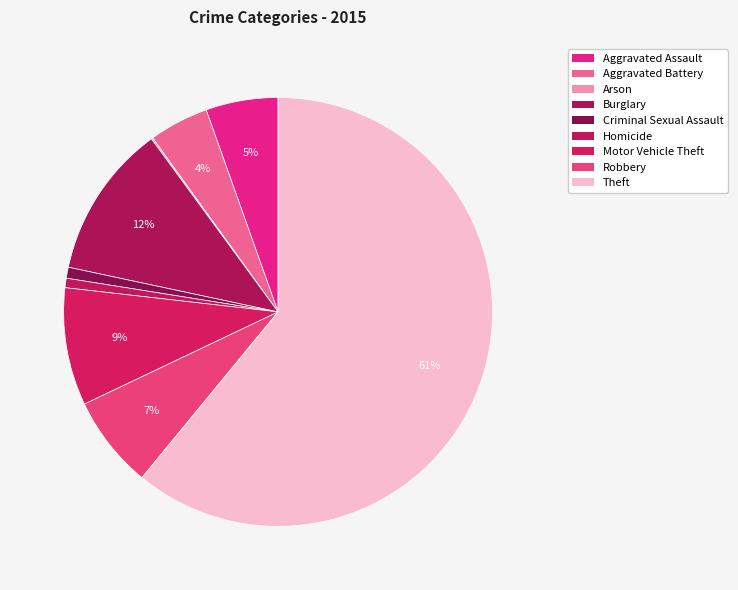

What portion of the pie excludes Criminal Sexual Assault?

99.2%